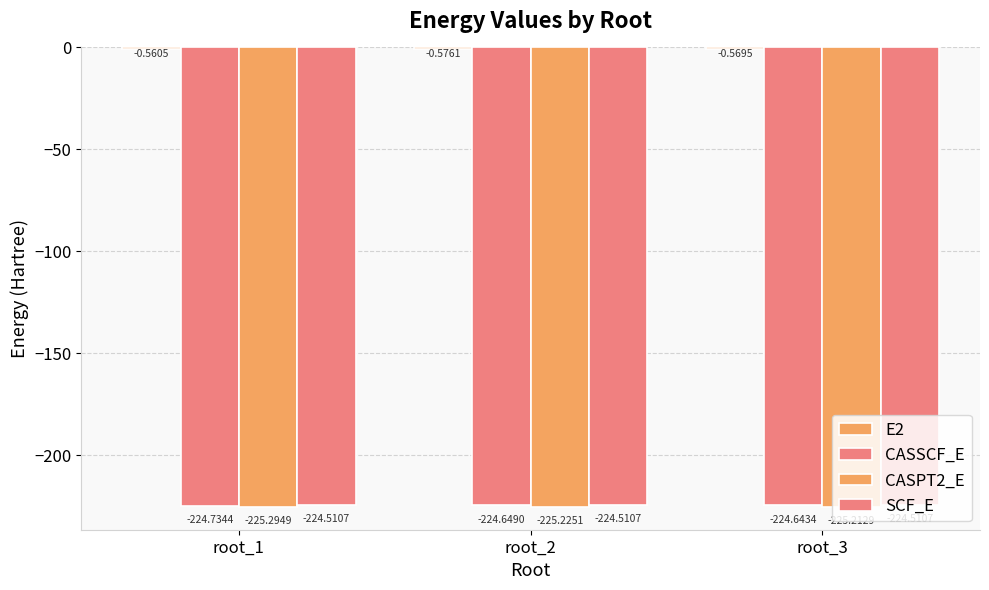

Reading left to right, what are all the values shown in this chart?

E2: -0.6	-0.6	-0.6
CASSCF_E: -224.7	-224.6	-224.6
CASPT2_E: -225.3	-225.2	-225.2
SCF_E: -224.5	-224.5	-224.5